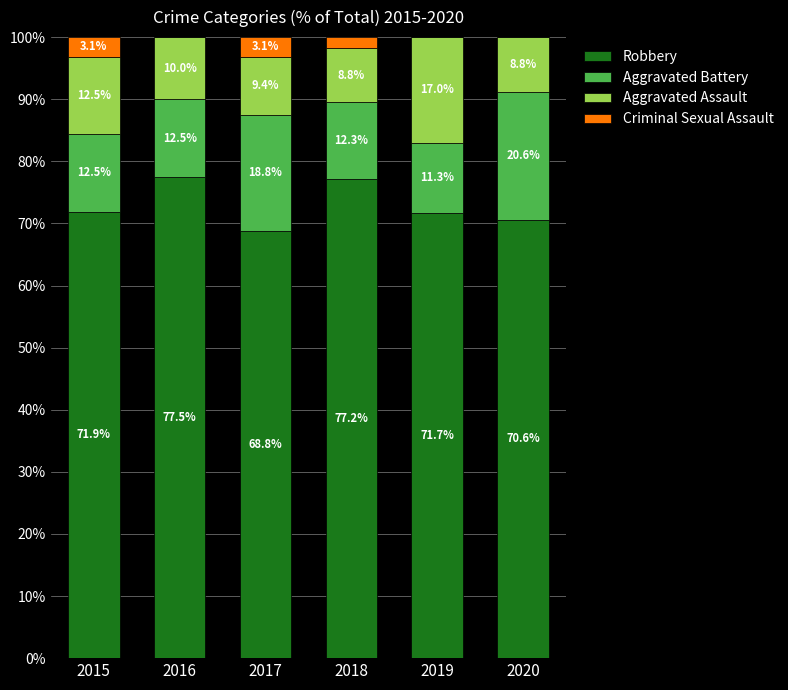

Reading left to right, list the values for the Robbery series.

2015=71.9	2016=77.5	2017=68.8	2018=77.2	2019=71.7	2020=70.6